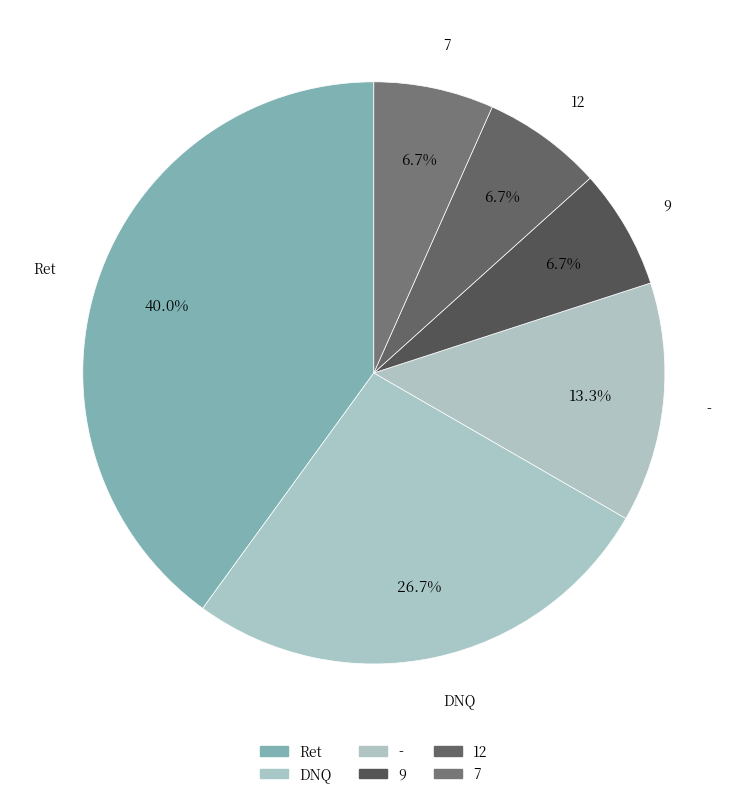

Is there a majority slice in this chart?

No